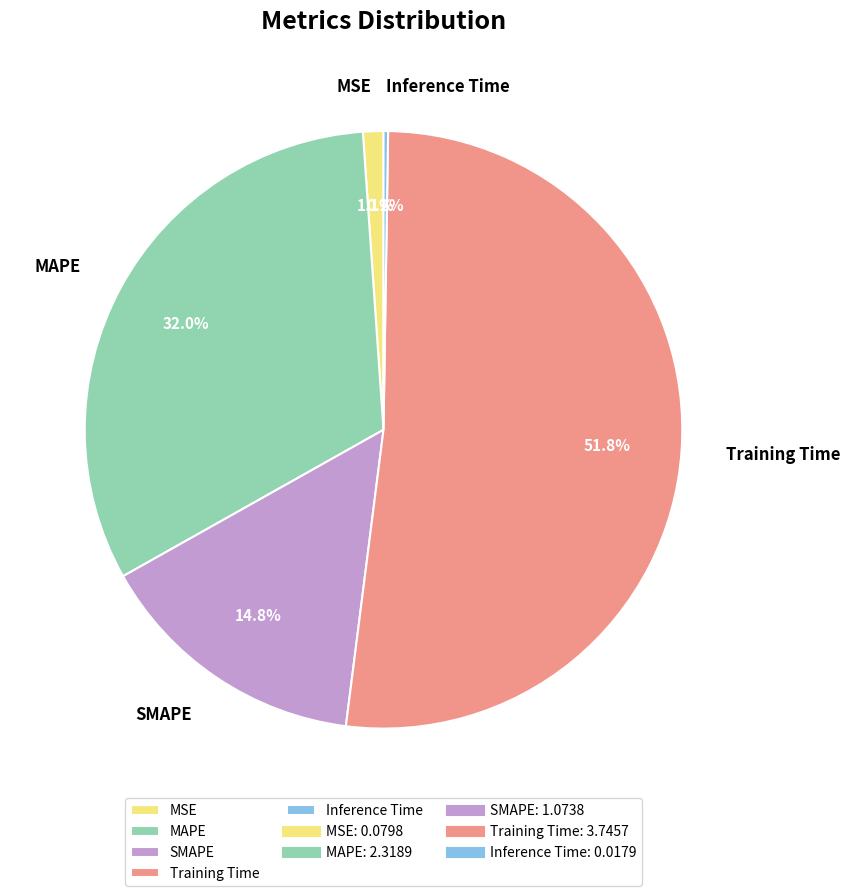

Does MAPE represent more than half of the total?

No